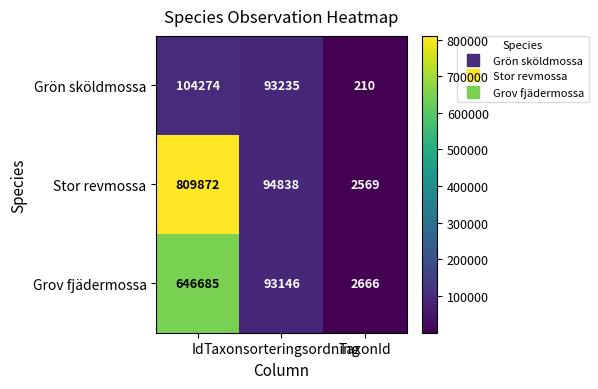

How many distinct data groups are displayed?

3